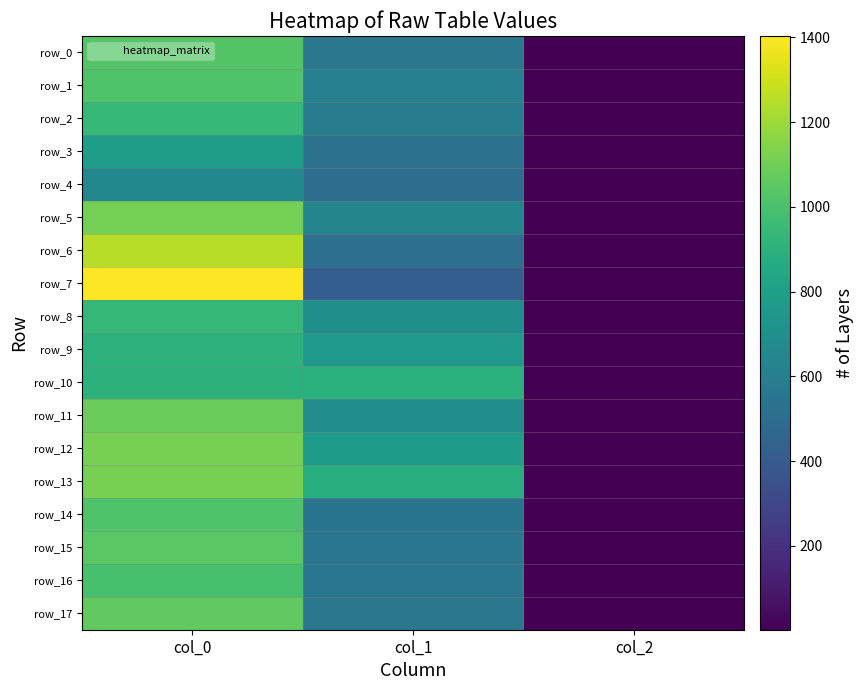

How many data points in row_4 are above 509?

2